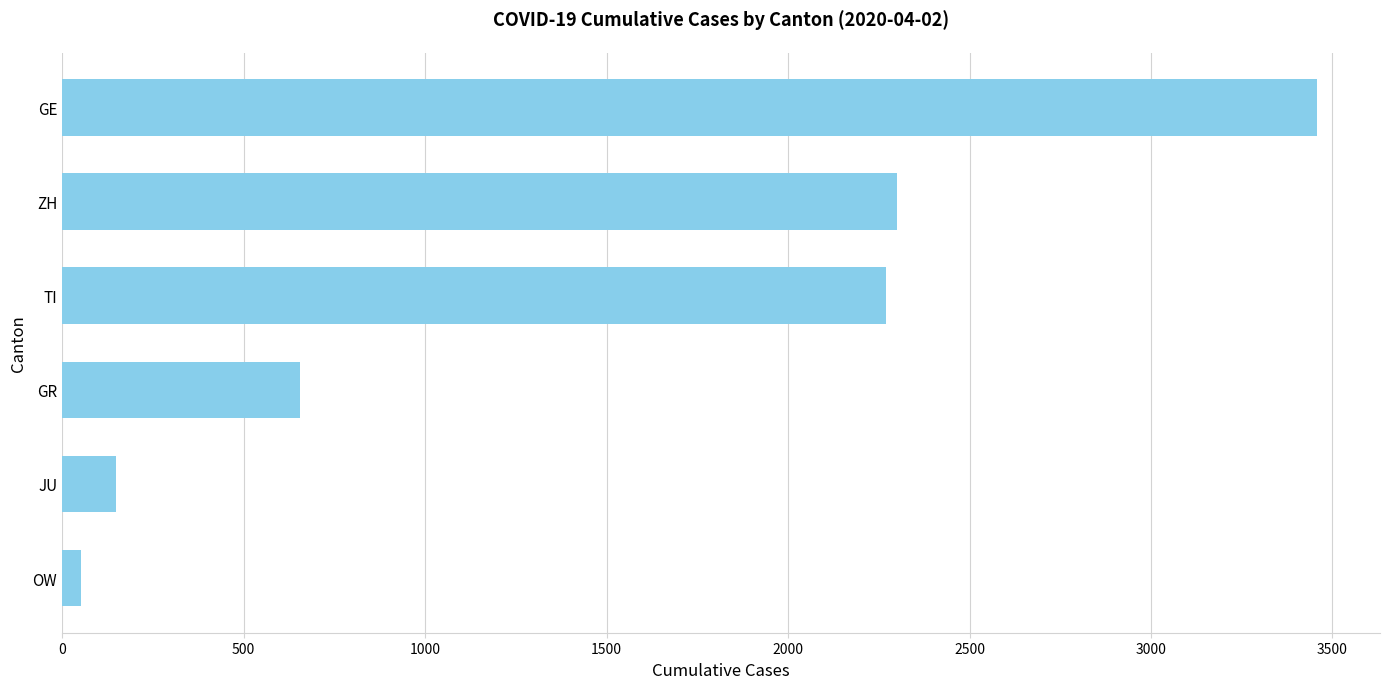

What is the difference between the maximum and minimum values?

3407